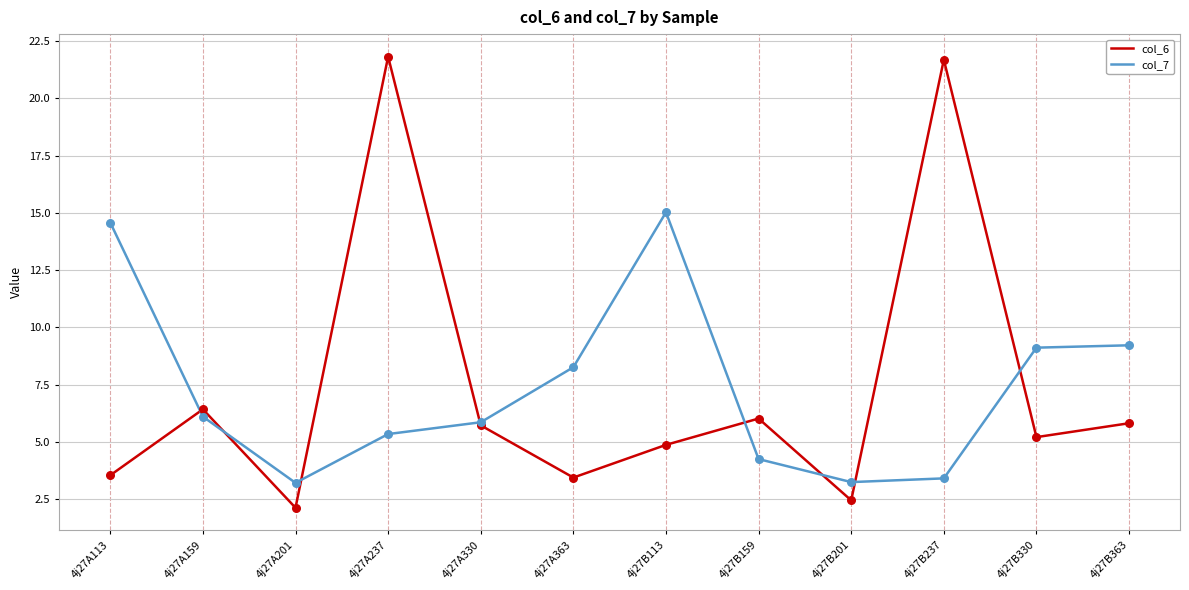

Is the value of col_6 at 4j27A201 greater than the value of col_7 at 4j27B237?

No